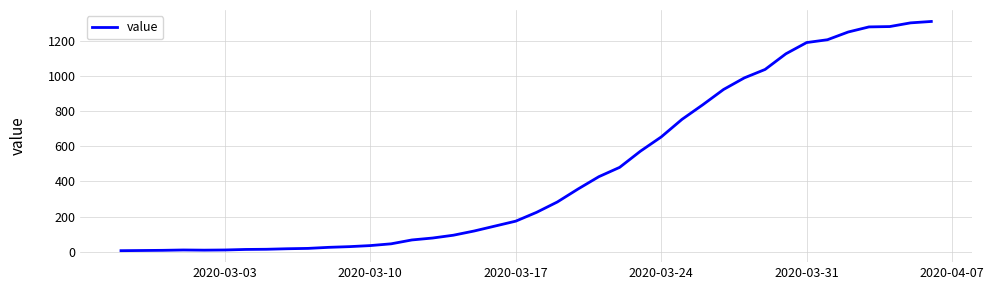

What is the maximum value shown in the chart?

1310